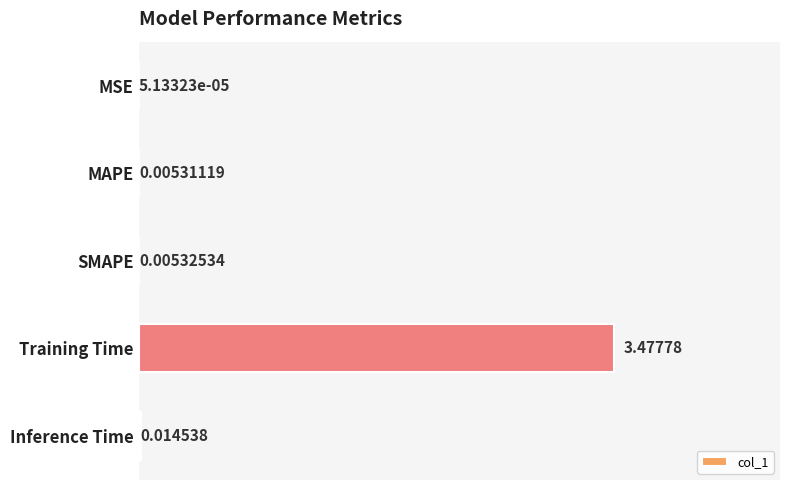

Where is the data nearest to the value 1?

Inference Time